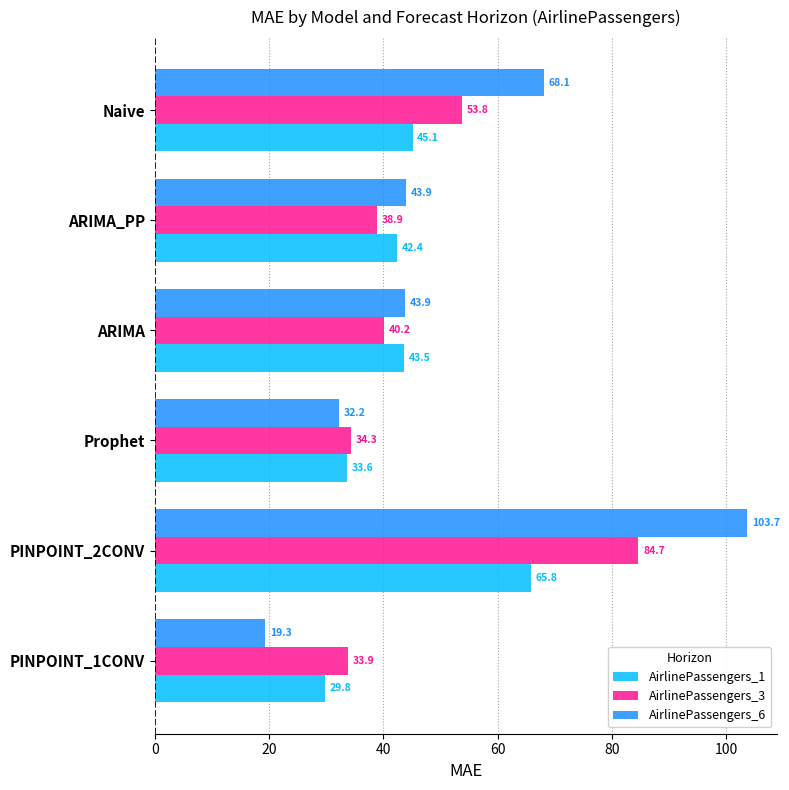

Rank the series by their maximum value, from lowest to highest.

AirlinePassengers_1, AirlinePassengers_3, AirlinePassengers_6